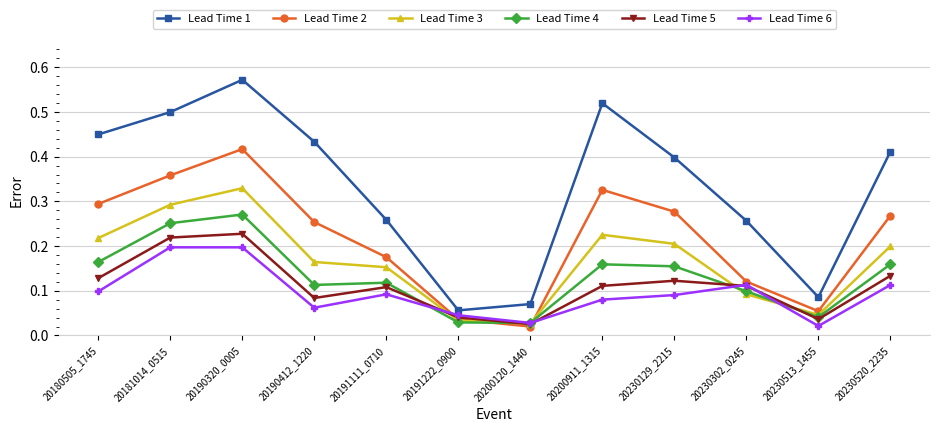

Rank the categories by Lead Time 3 value from highest to lowest.

20190320_0005, 20181014_0515, 20200911_1315, 20180505_1745, 20230129_2215, 20230520_2235, 20190412_1220, 20191111_0710, 20230302_0245, 20230513_1455, 20191222_0900, 20200120_1440